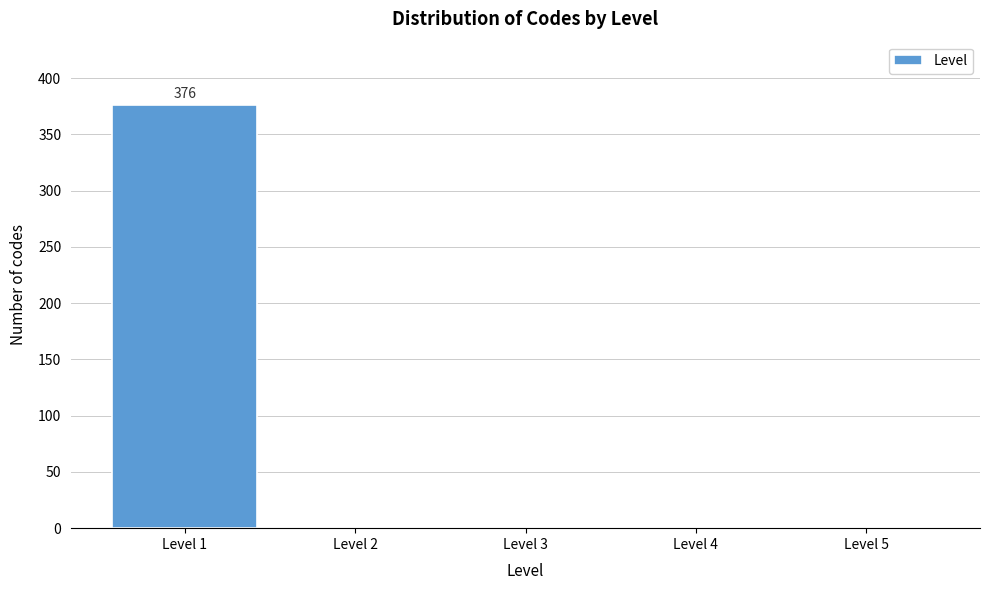

Over which range of the x-axis is the bar tallest?

0.5 to 1.5